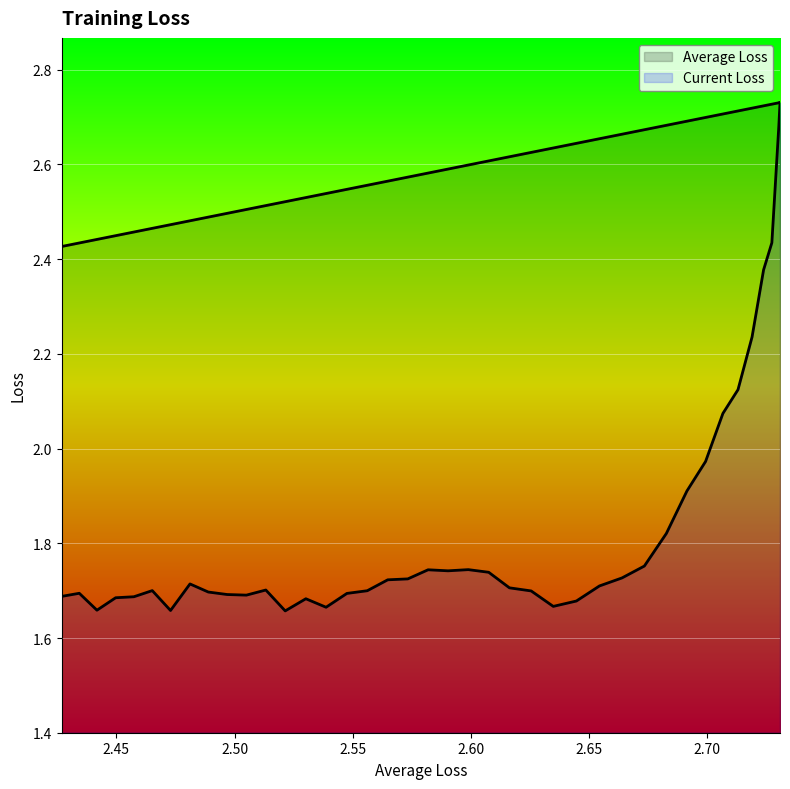

True or false: Average Loss and Current Loss cross at least once.

False